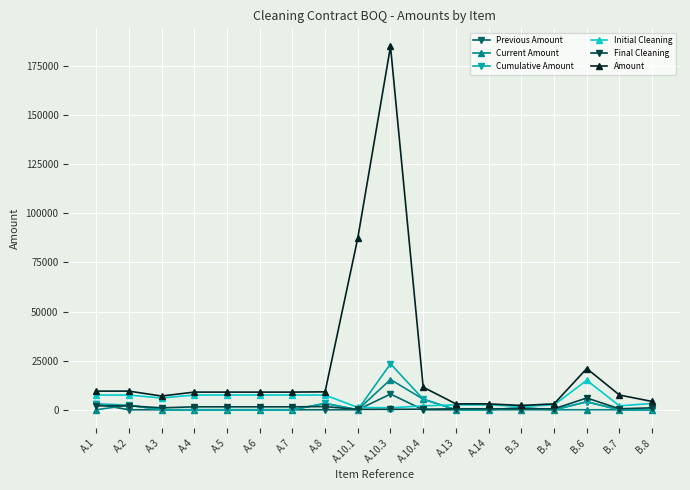

What are all the series names shown in the legend?

Previous Amount, Current Amount, Cumulative Amount, Initial Cleaning, Final Cleaning, Amount